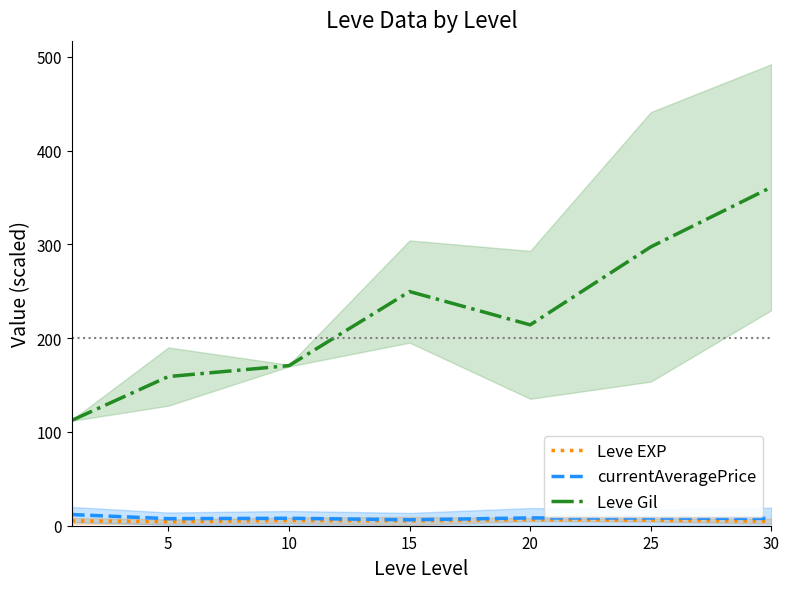

Does the chart have visible grid lines?

No